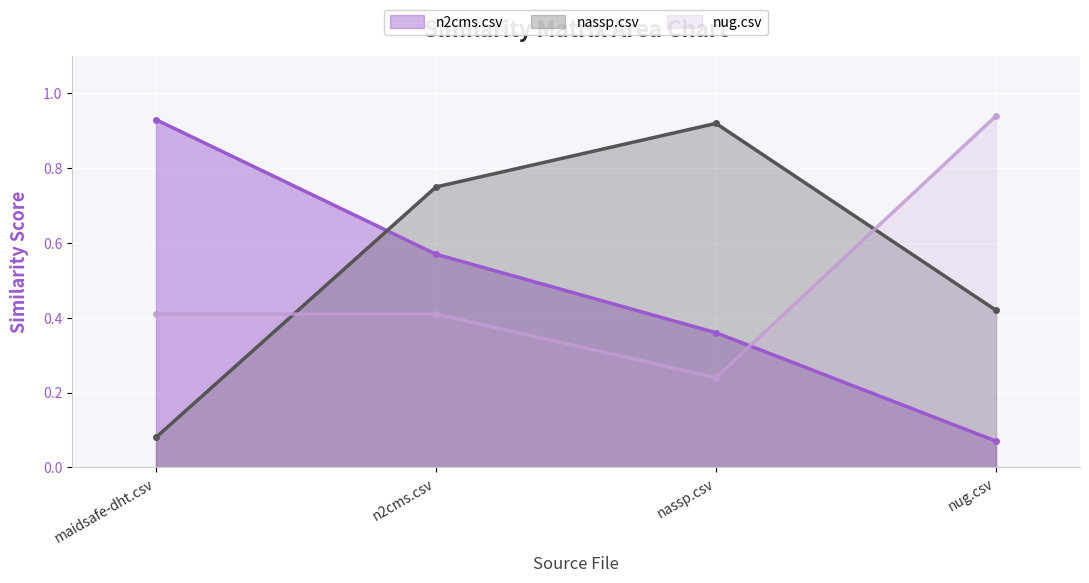

What is the difference between the maximum and minimum values in the nug.csv series?

0.7